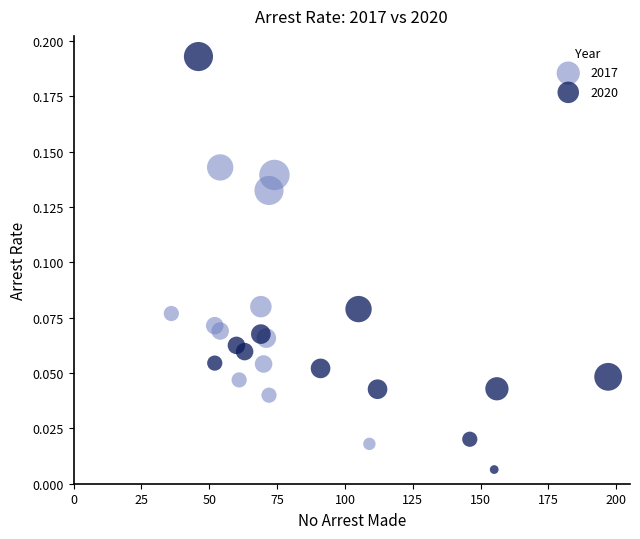

Which series contains the highest Y value?

2020